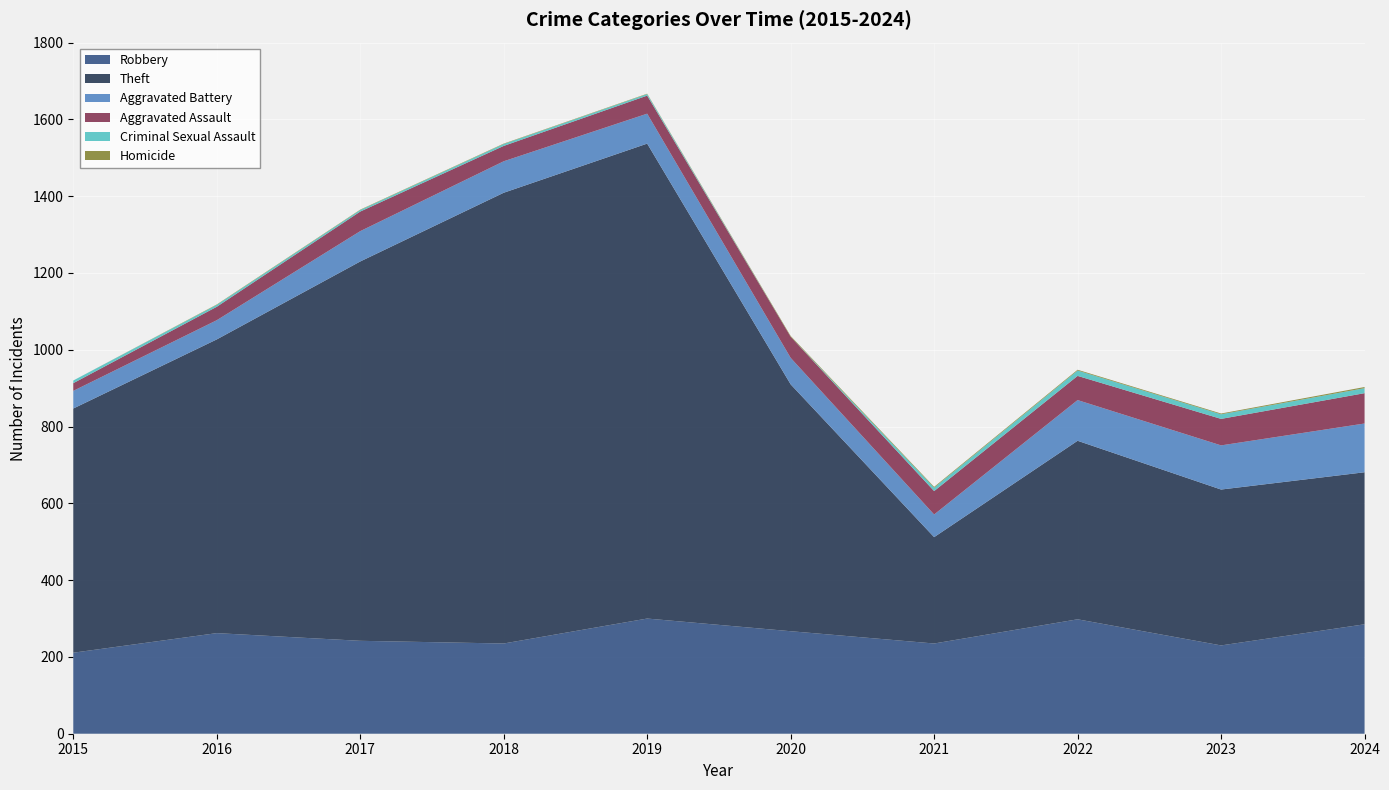

Reading right to left, list all the values displayed in this chart.

Robbery: 2024=285	2023=230	2022=298	2021=235	2020=267	2019=300	2018=235	2017=242	2016=262	2015=211
Theft: 2024=396	2023=406	2022=465	2021=277	2020=643	2019=1237	2018=1174	2017=988	2016=765	2015=636
Aggravated Battery: 2024=127	2023=115	2022=106	2021=59	2020=69	2019=78	2018=82	2017=79	2016=50	2015=46
Aggravated Assault: 2024=79	2023=69	2022=63	2021=61	2020=55	2019=47	2018=40	2017=51	2016=35	2015=20
Criminal Sexual Assault: 2024=13	2023=12	2022=14	2021=9	2020=0	2019=4	2018=5	2017=4	2016=5	2015=7
Homicide: 2024=3	2023=2	2022=2	2021=2	2020=2	2019=1	2018=1	2017=1	2016=1	2015=0